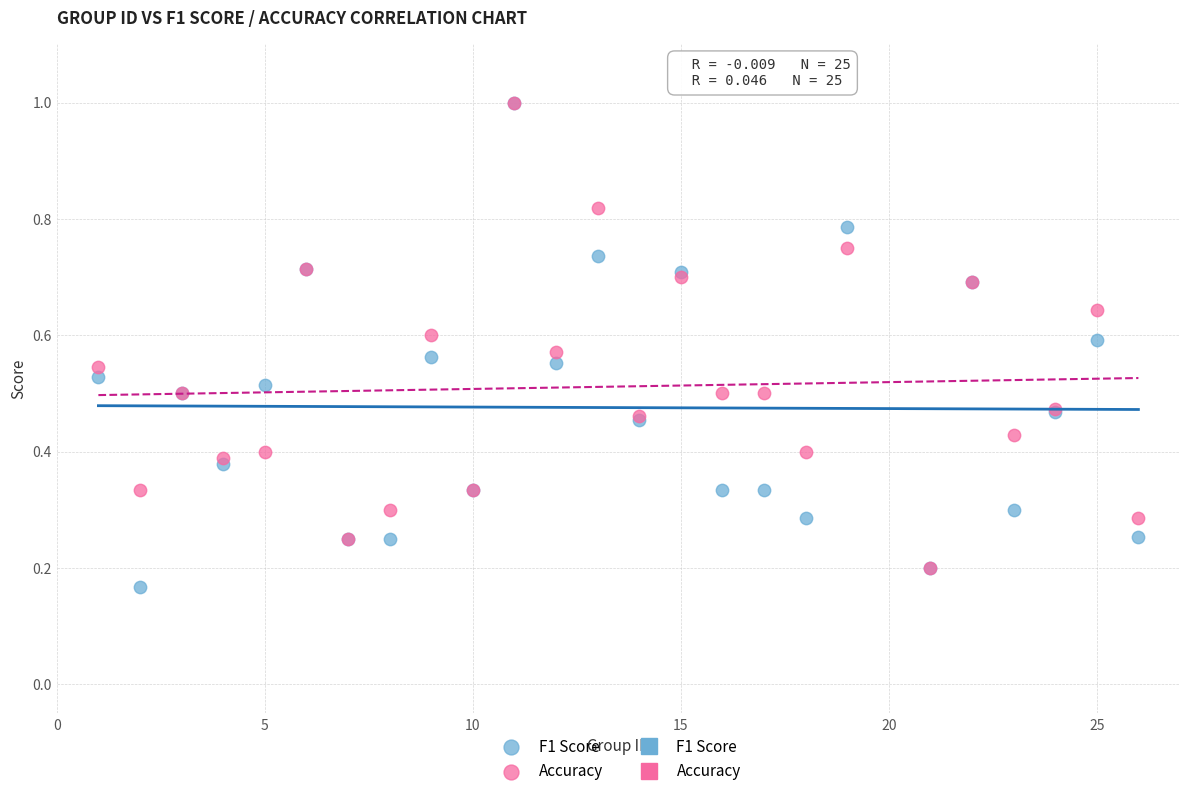

Which series has the largest Y range (max minus min)?

F1 Score